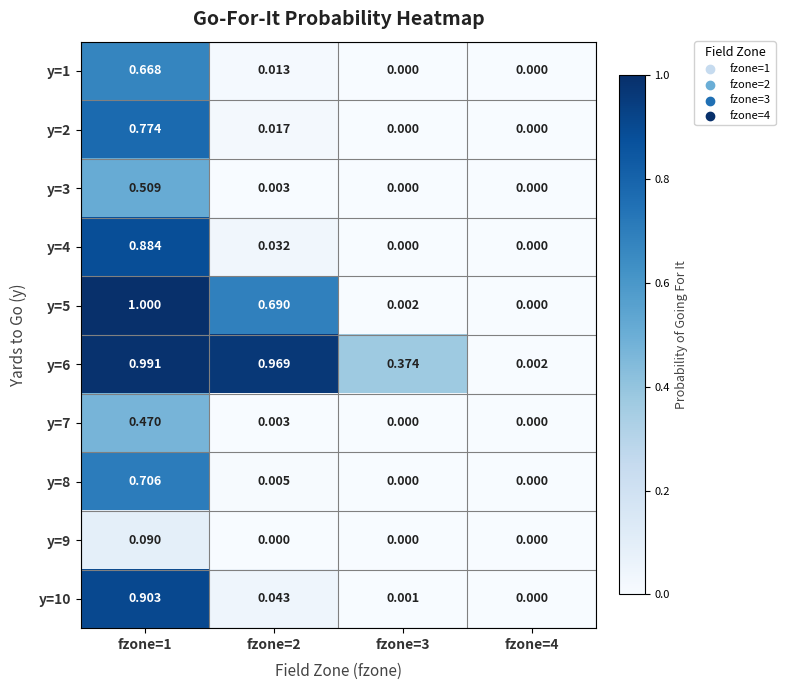

Is the value of y=8 at fzone=1 greater than the value of y=3 at fzone=4?

Yes